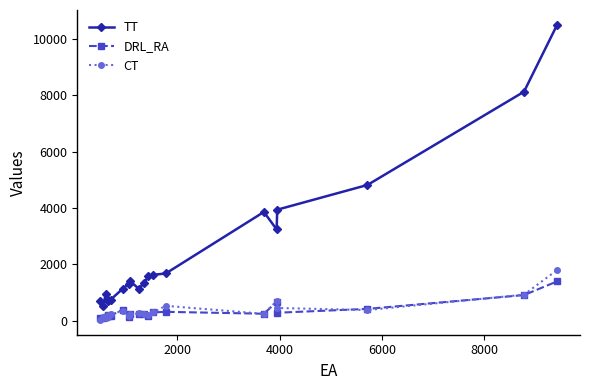

True or false: TT has more than 0 interior local peaks.

True